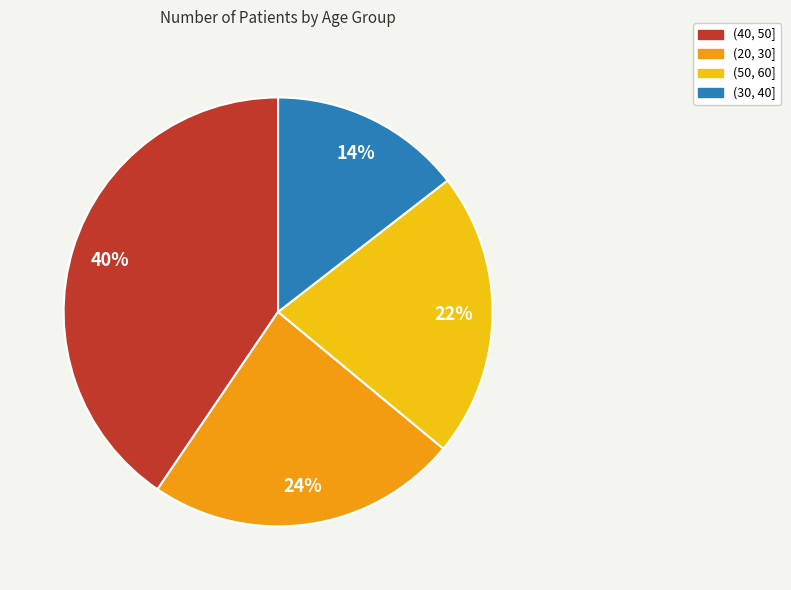

Between (50, 60] and (40, 50], which is larger?

(40, 50]